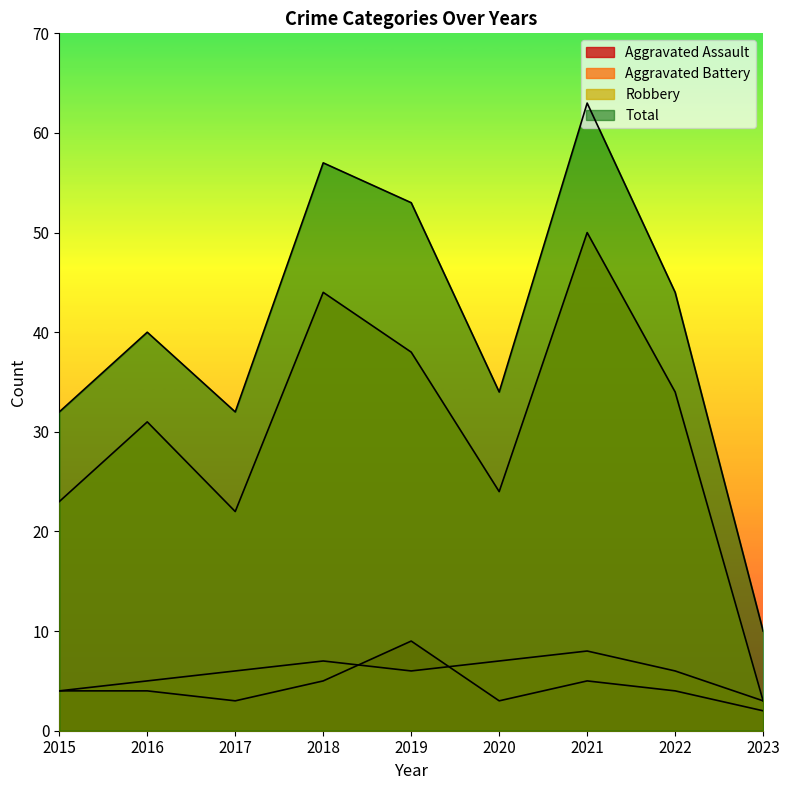

List the labels in order of Aggravated Battery value, smallest first.

2023, 2015, 2016, 2017, 2019, 2022, 2018, 2020, 2021